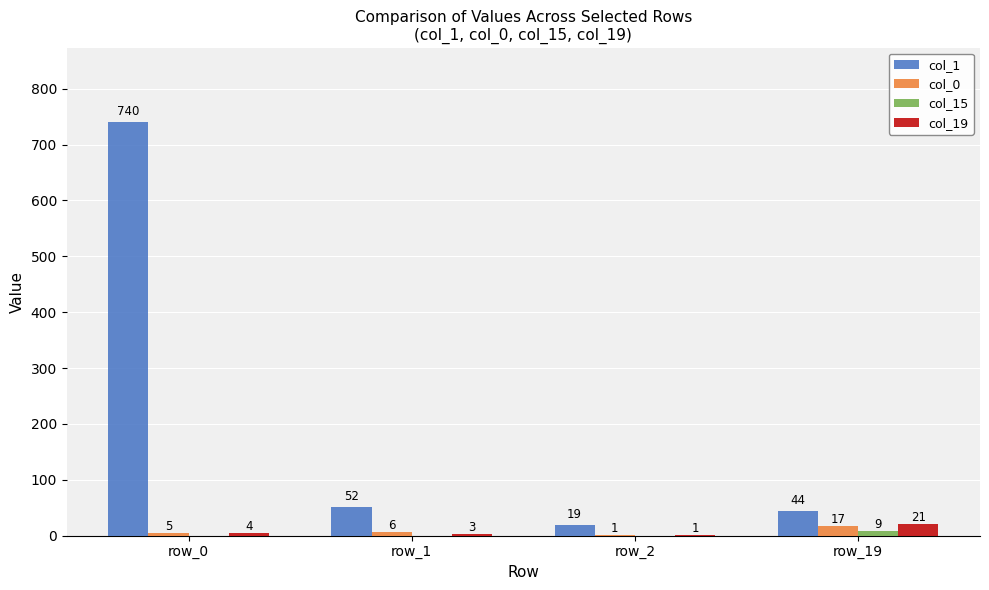

What is the maximum value shown in the chart?

740